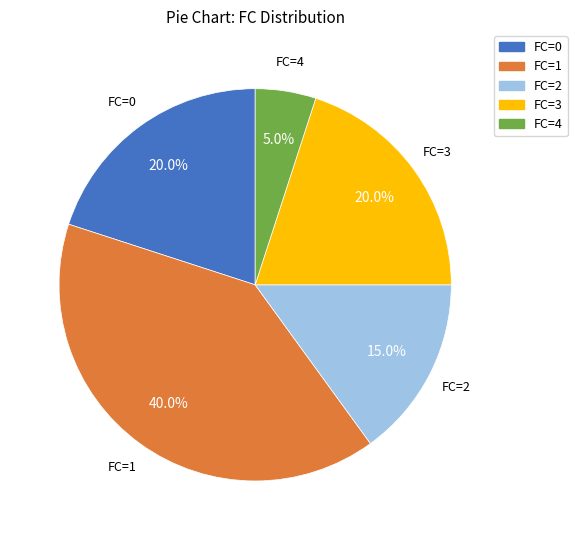

Which slice is the largest?

FC=1